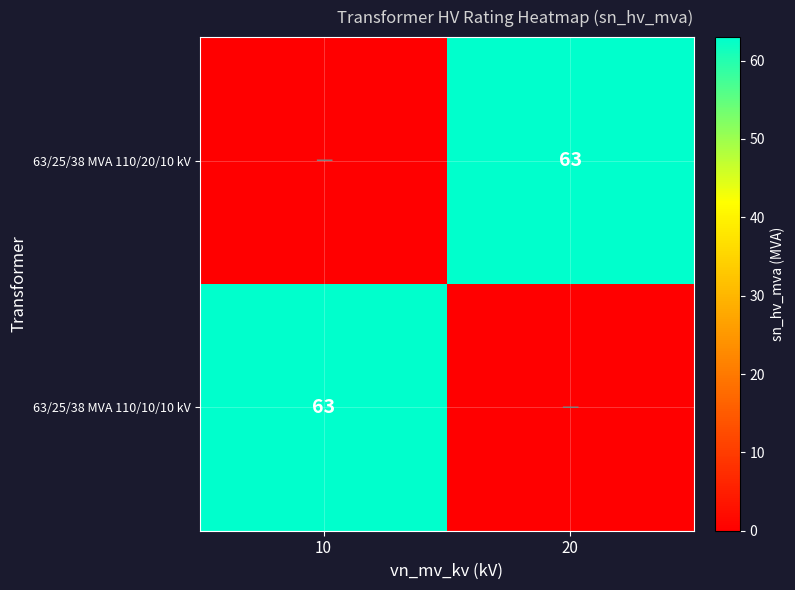

The 63/25/38 MVA 110/10/10 kV series shows 35 at 10. True or false?

False